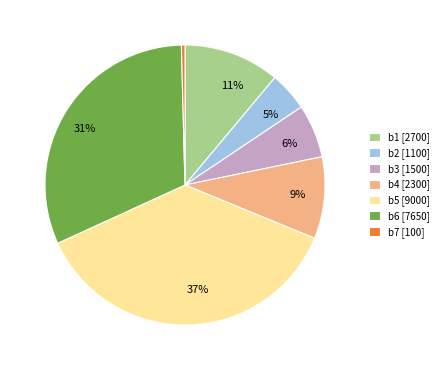

Which category has the smallest portion of the pie?

b7